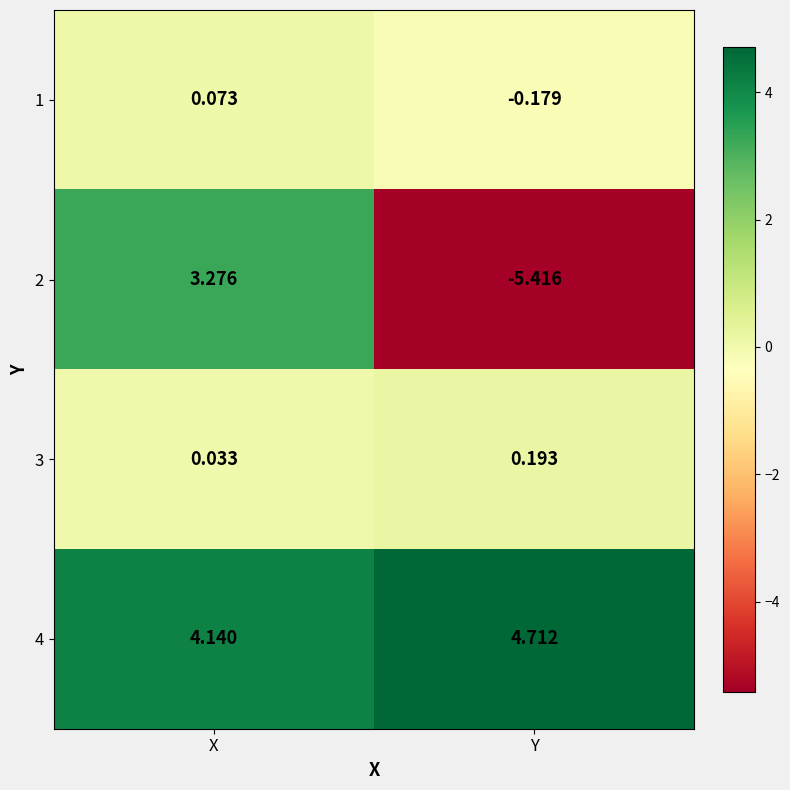

At which label does 3 reach its peak?

Y